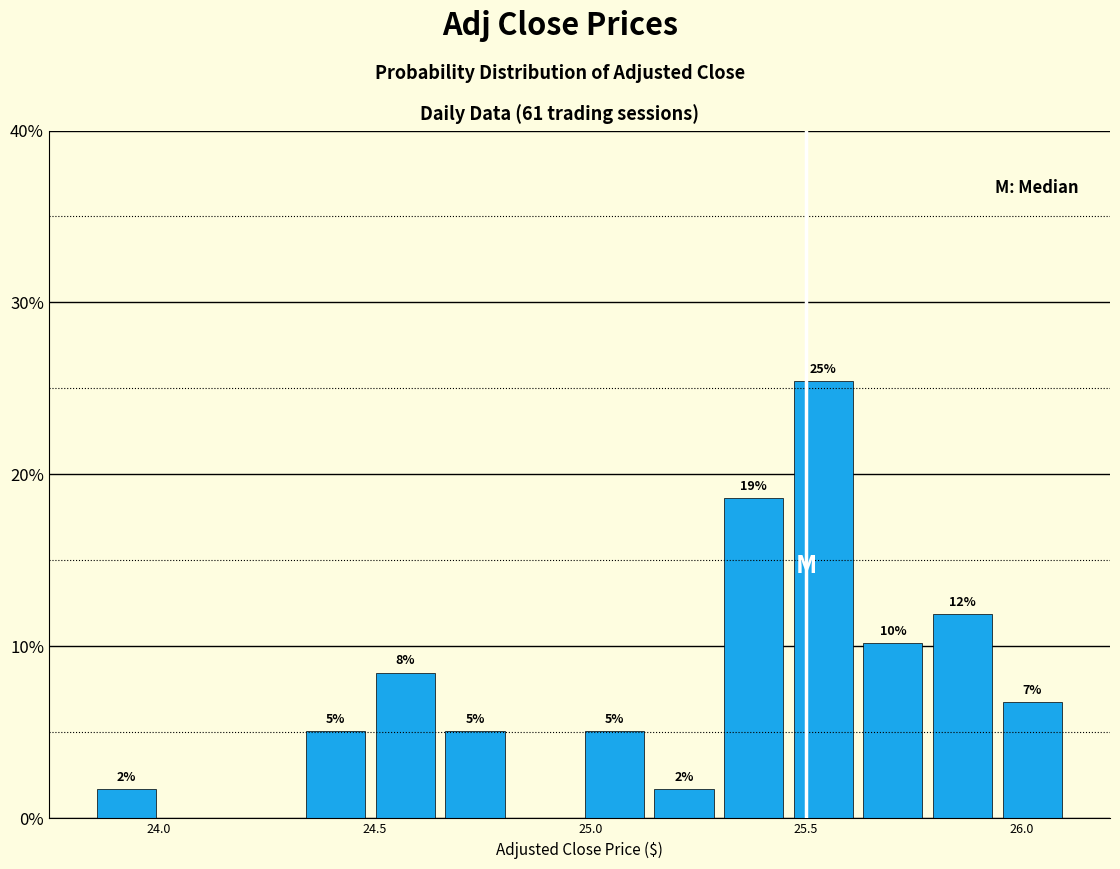

Read against the x-axis, roughly where is the centre of the tallest bar?

25.55